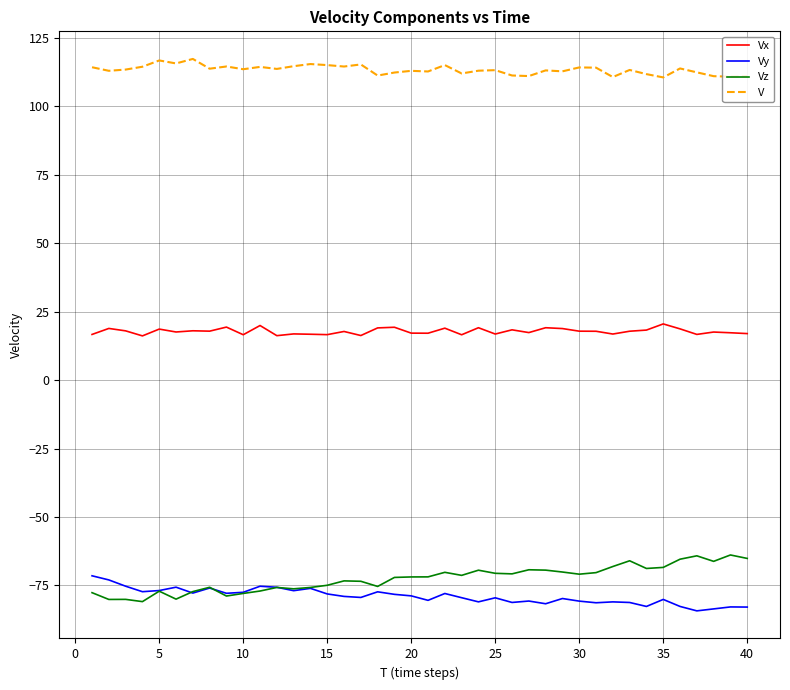

What is the smallest value displayed?

-84.3